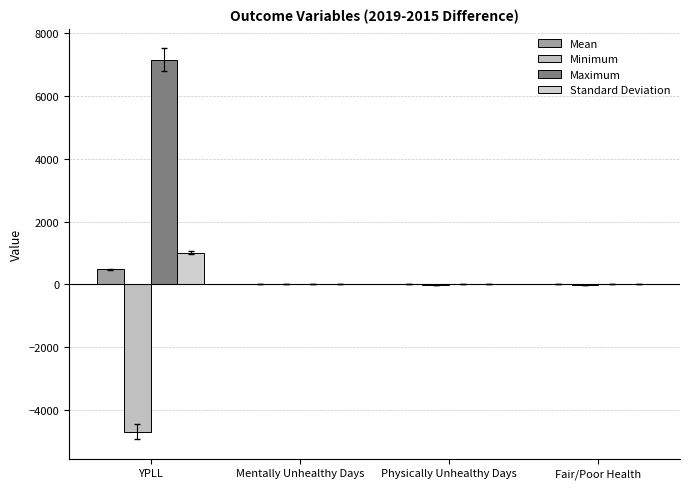

The Maximum series shows 2.8 at Physically Unhealthy Days. True or false?

True